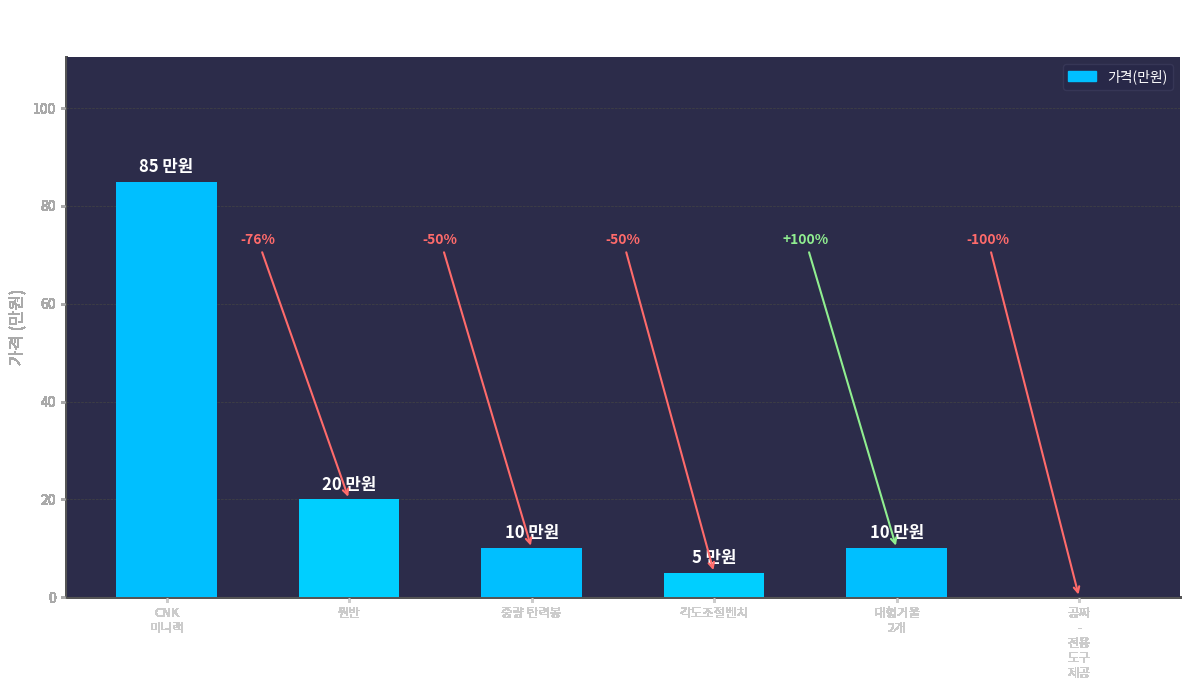

What is the sum of all values?

130